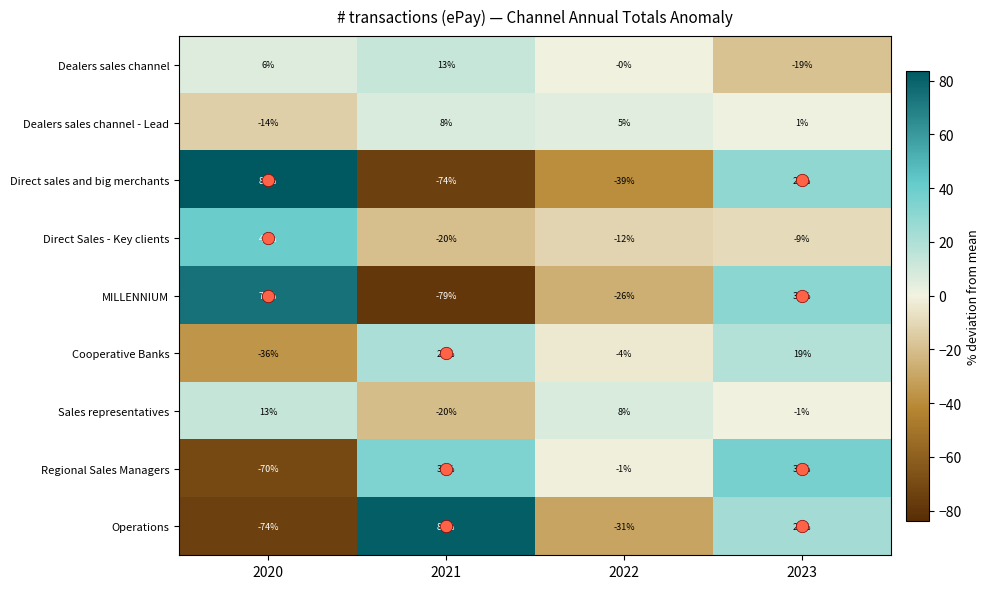

How many series are shown in this chart?

9